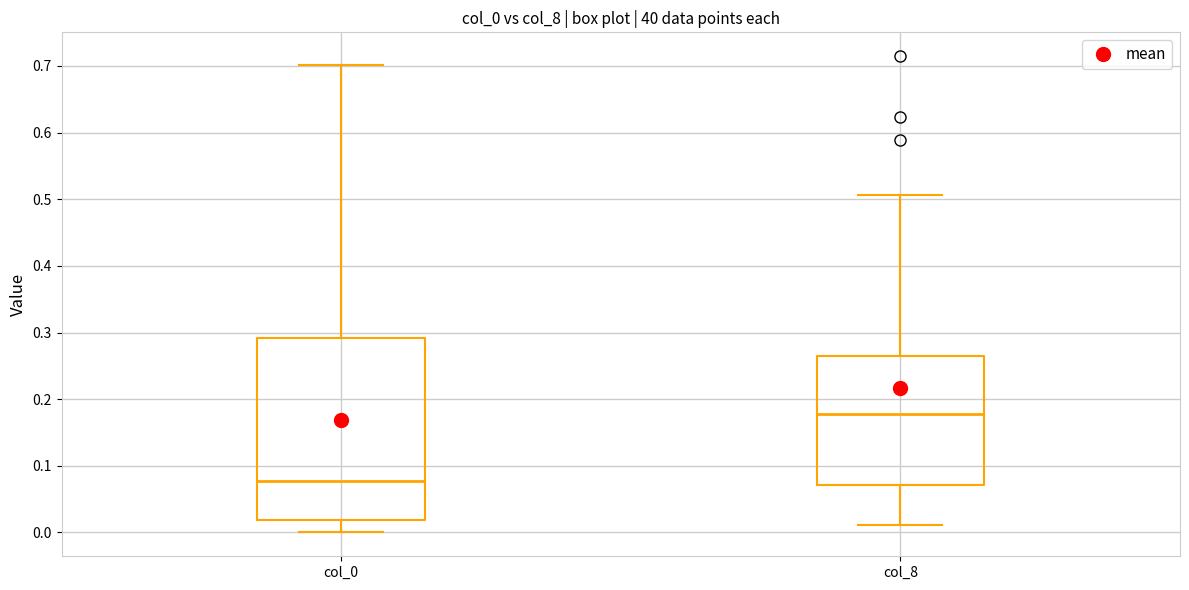

Which box's median line is the lowest?

col_0